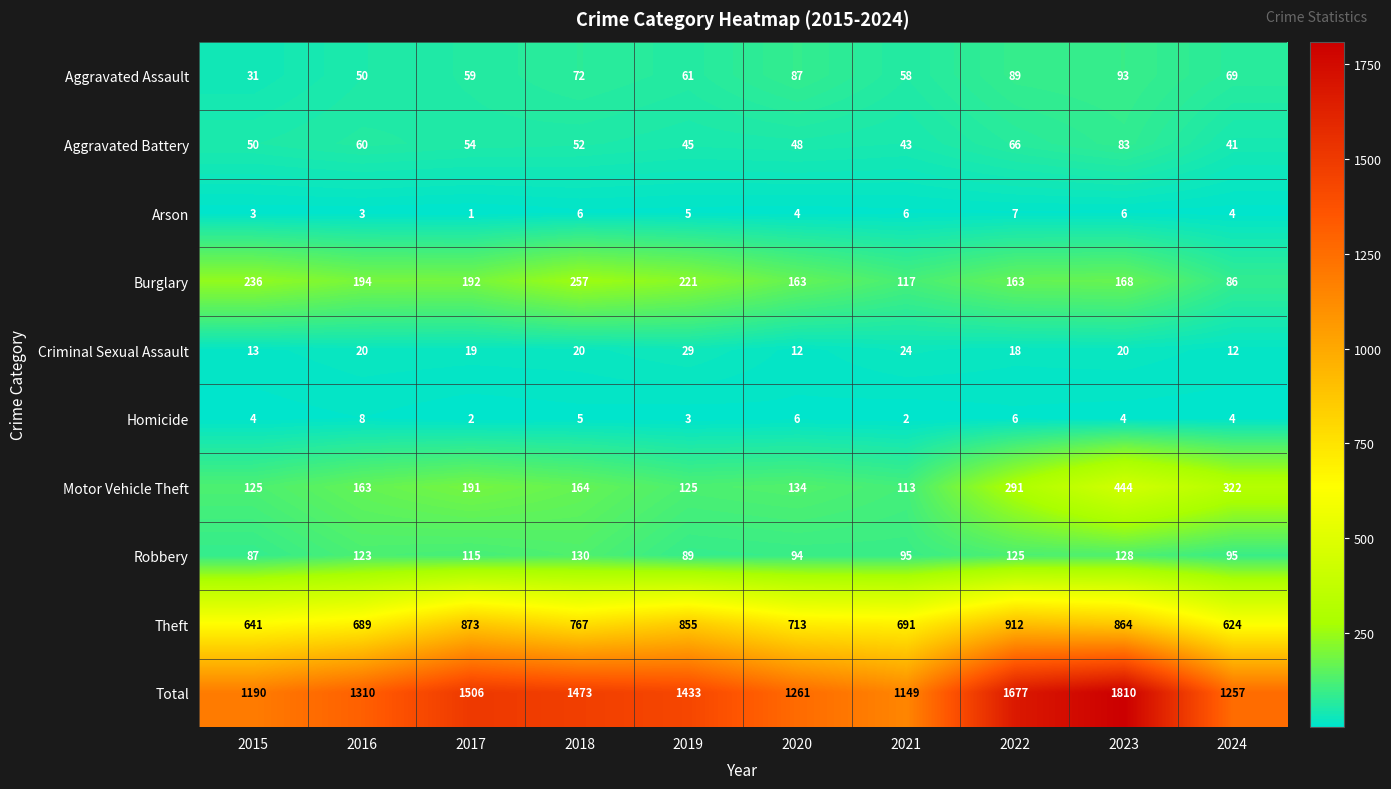

At how many categories does at least one series exceed 556?

10